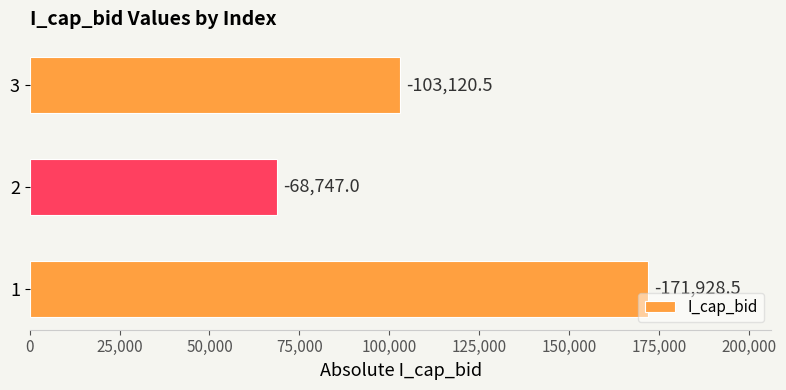

How many bars are there in total?

3